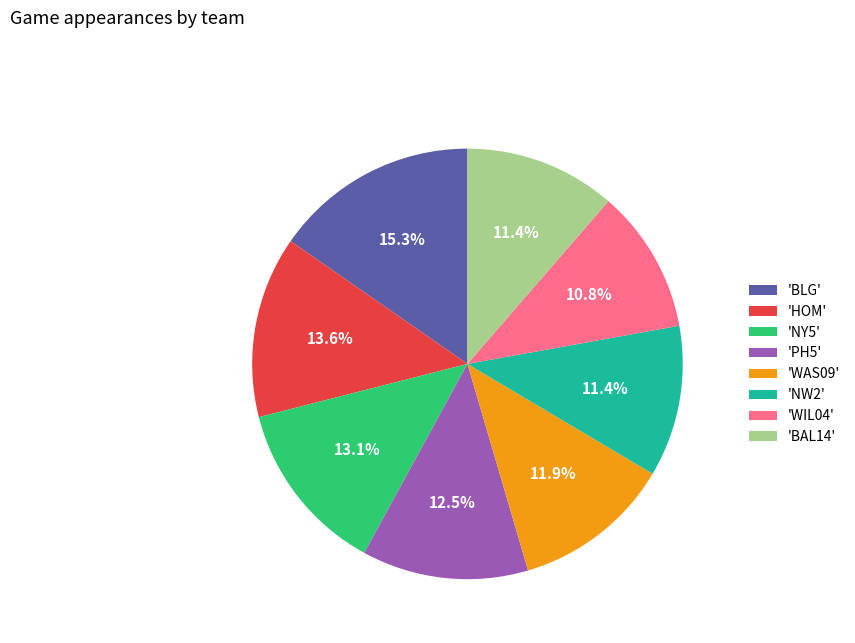

Is there a majority slice in this chart?

No